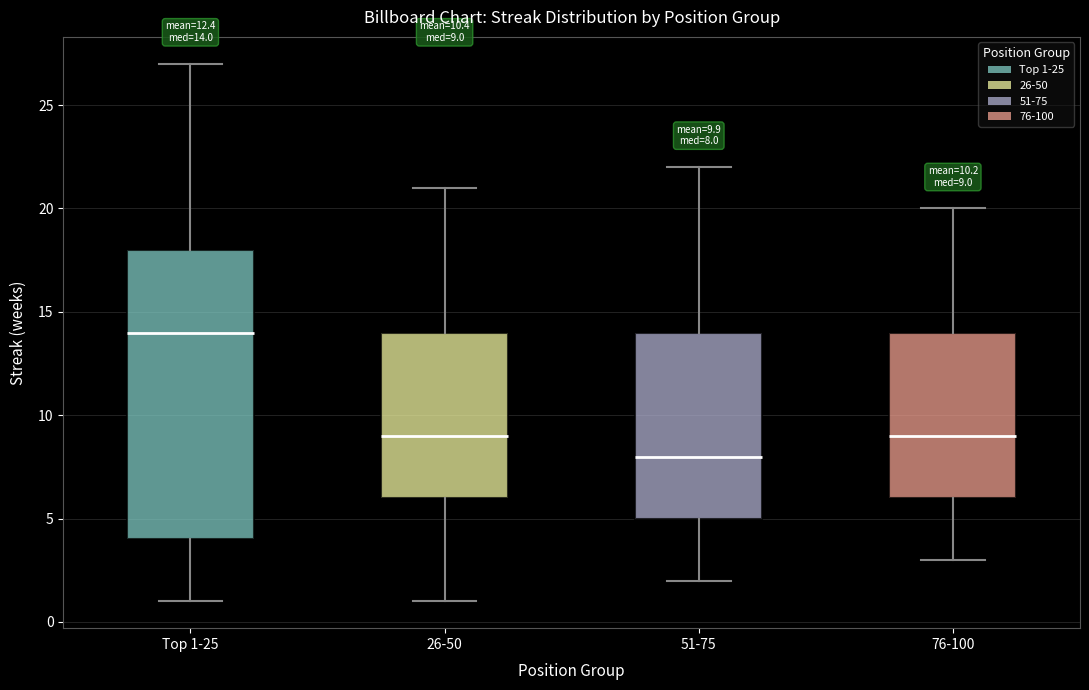

Which box has the highest median line?

Top 1-25